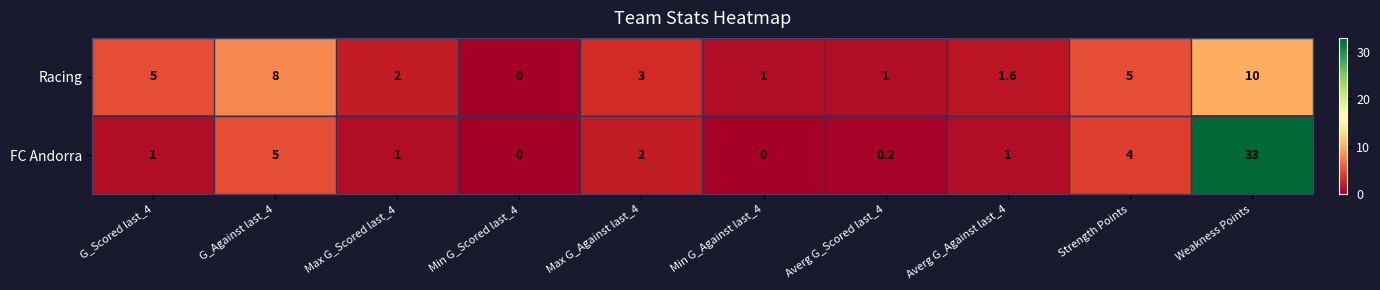

List the series in order of their overall mean, lowest first.

Racing, FC Andorra